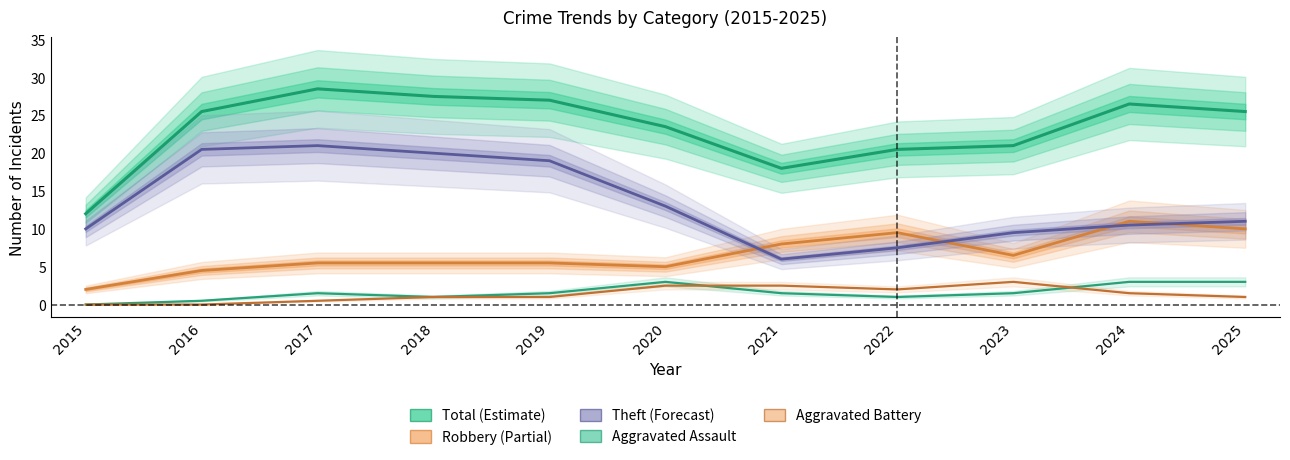

List the labels in order of Total value, largest first.

2017, 2018, 2019, 2024, 2016, 2025, 2020, 2023, 2022, 2021, 2015